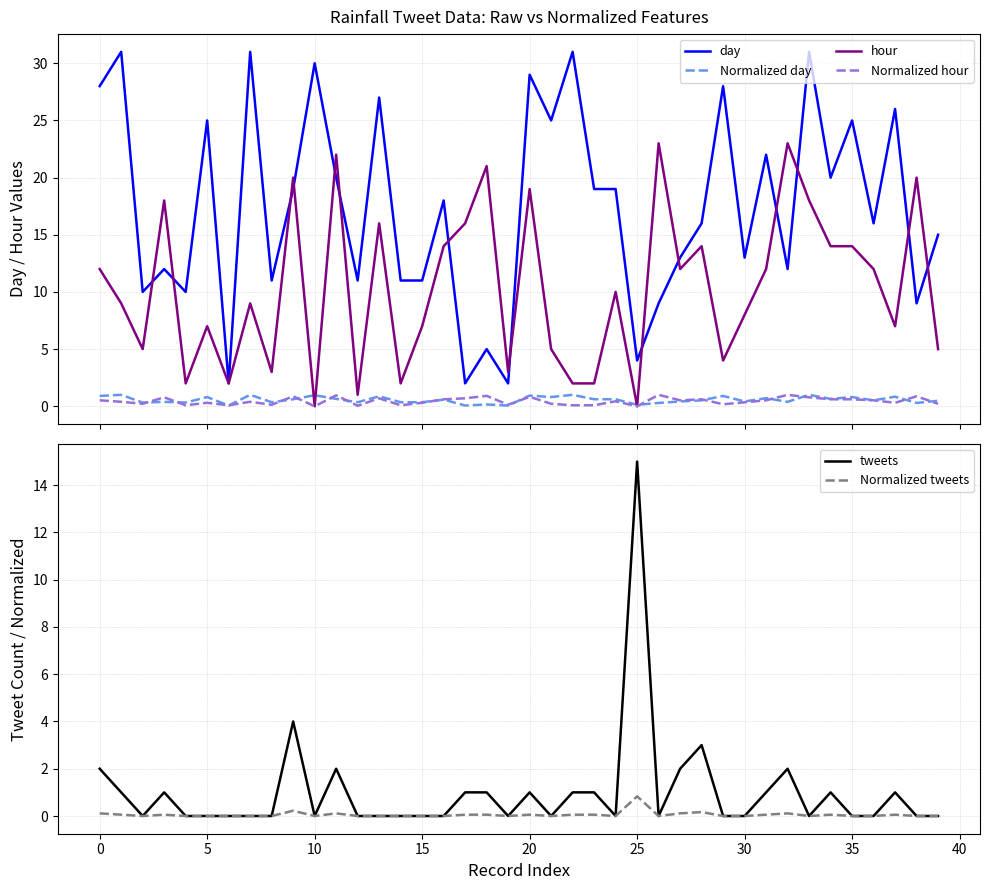

At which category is the sum across all series the highest?

20